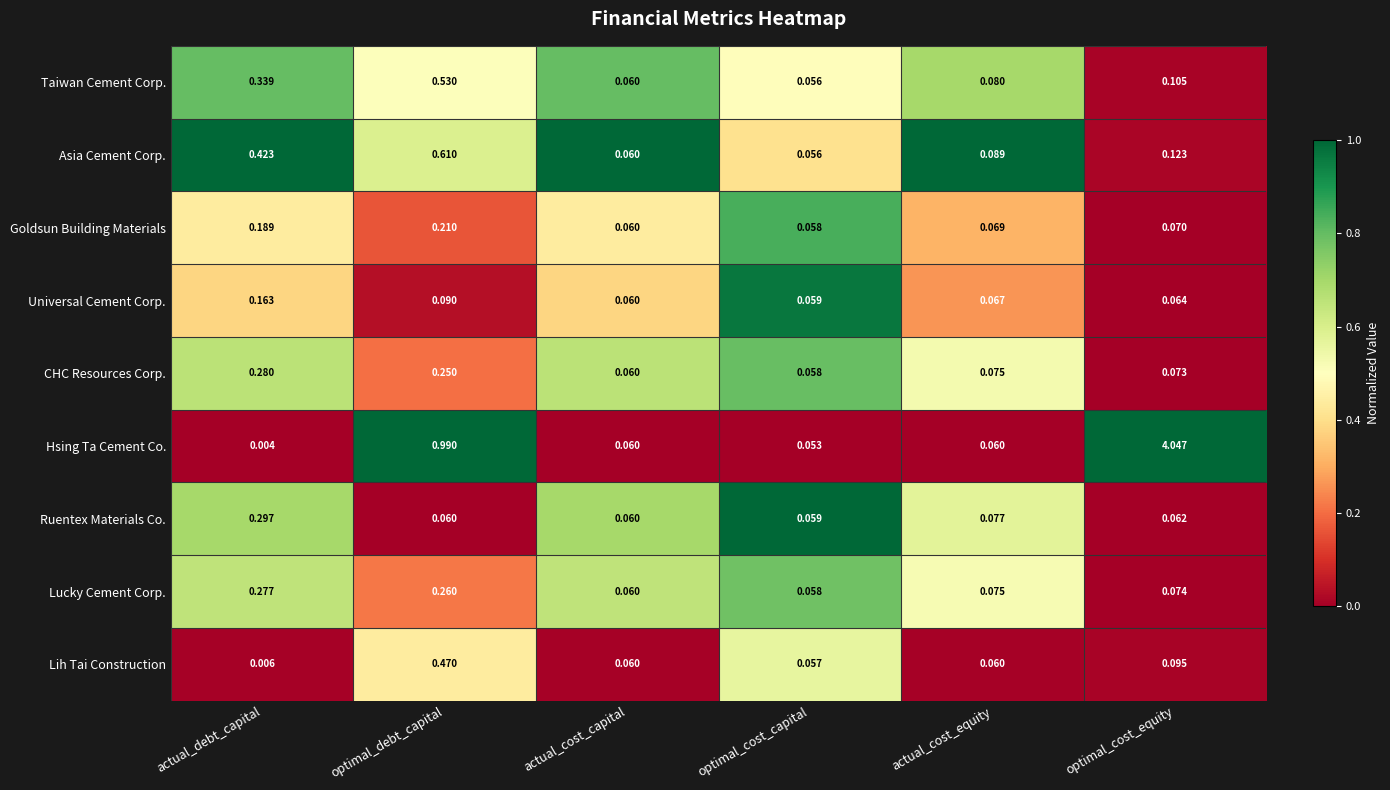

Where is Lucky Cement Corp. nearest to the value 0?

optimal_cost_capital